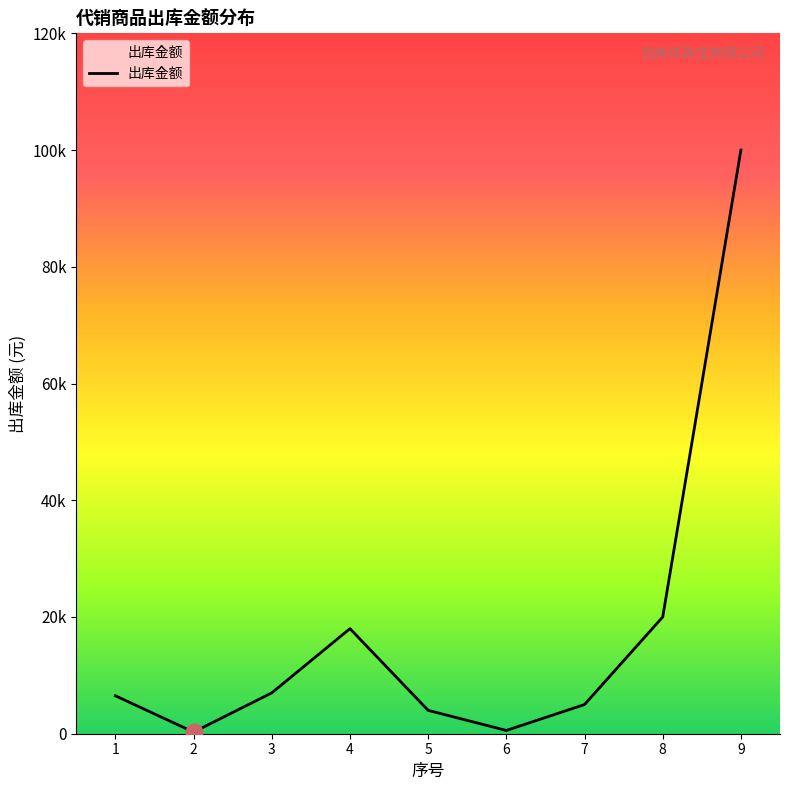

What is the minimum value shown in the chart?

280